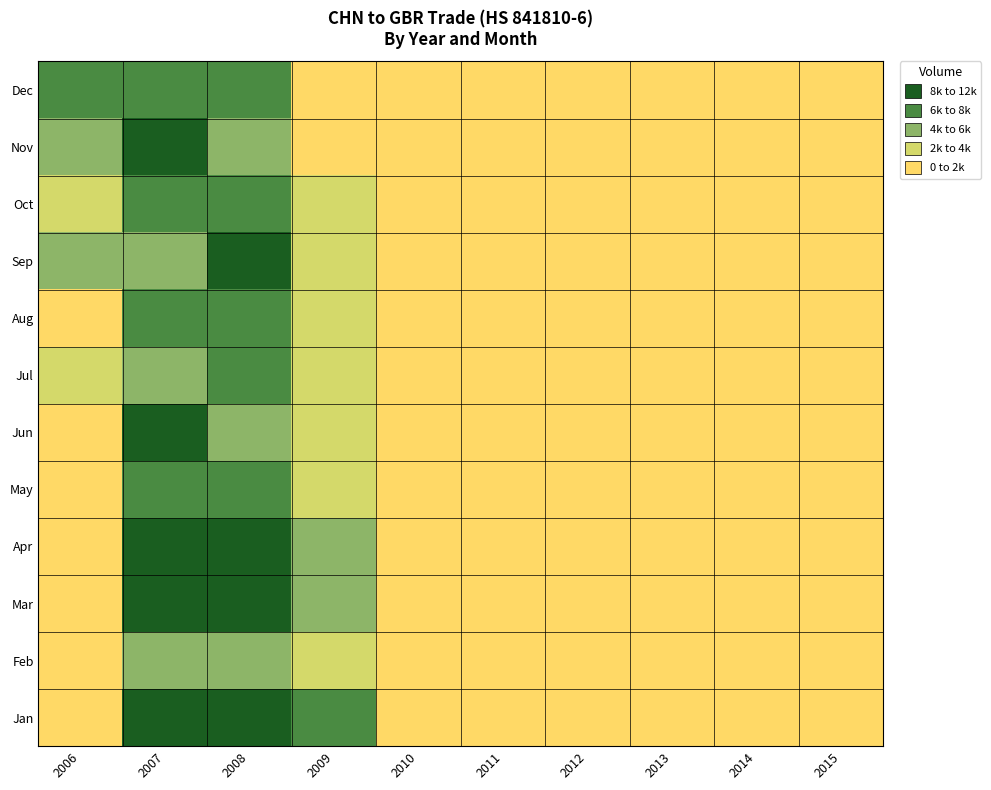

At which category is the sum across all series the highest?

2007